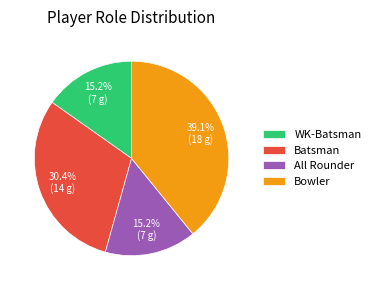

How many segments does this pie chart have?

4